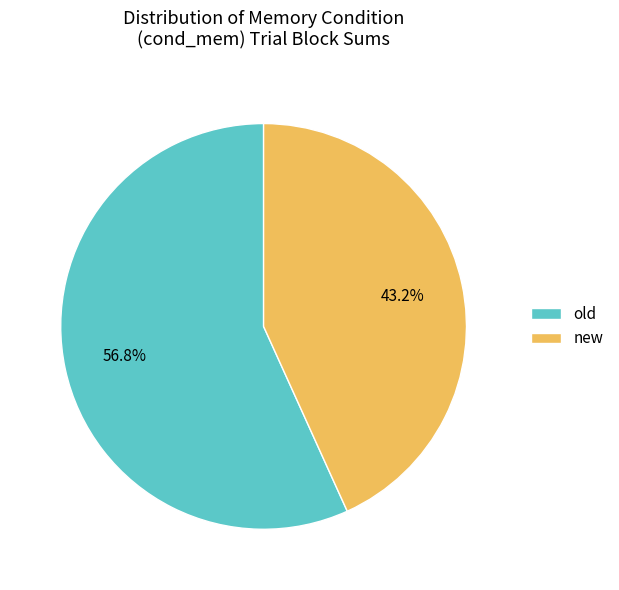

What percentage is the old slice, to the nearest percent?

57%